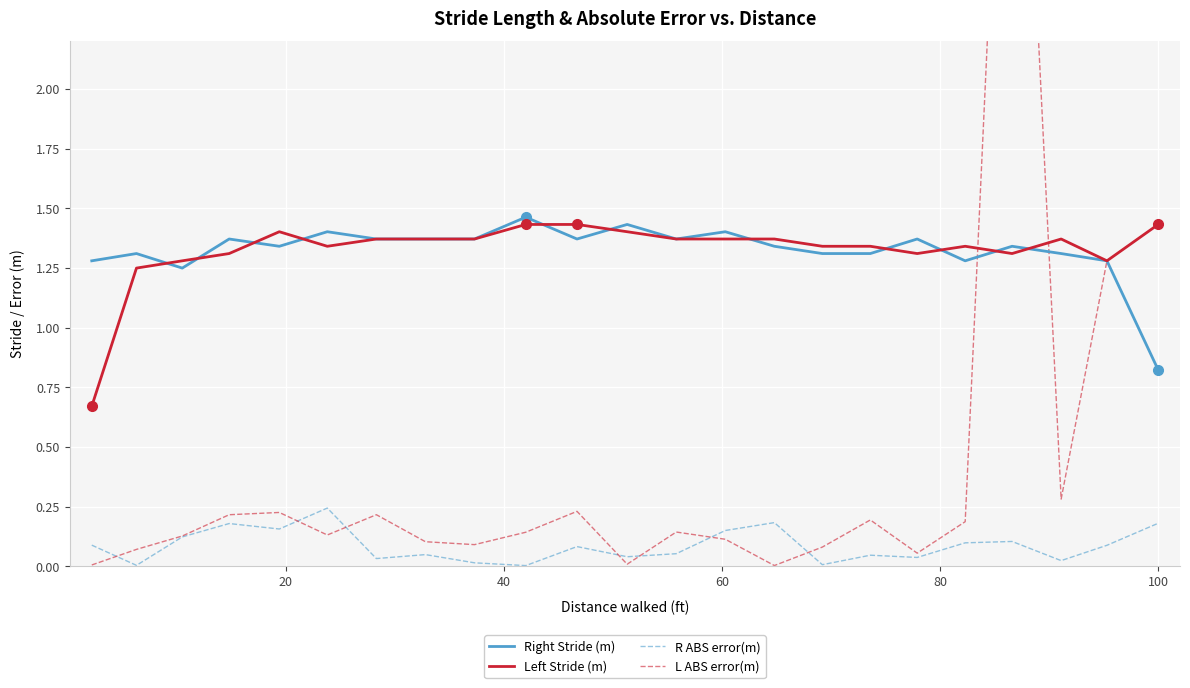

True or false: Right Stride (m) and R ABS error(m) cross at least once.

False